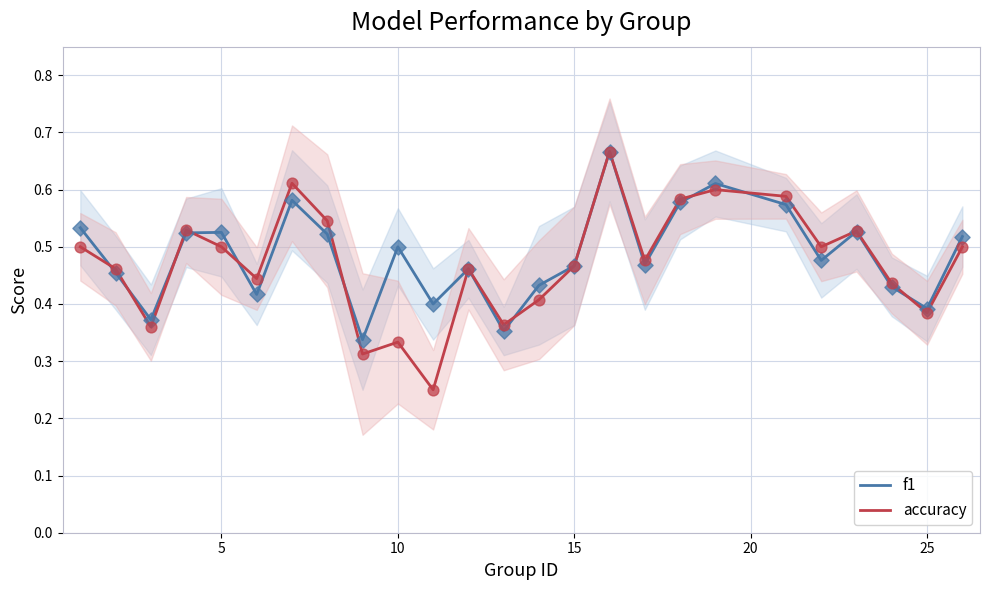

At how many categories does at least one series exceed 0?

25